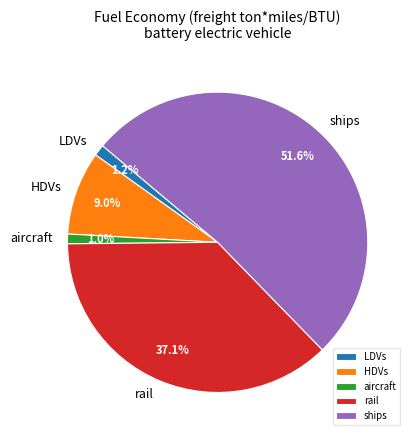

How many segments does this pie chart have?

5